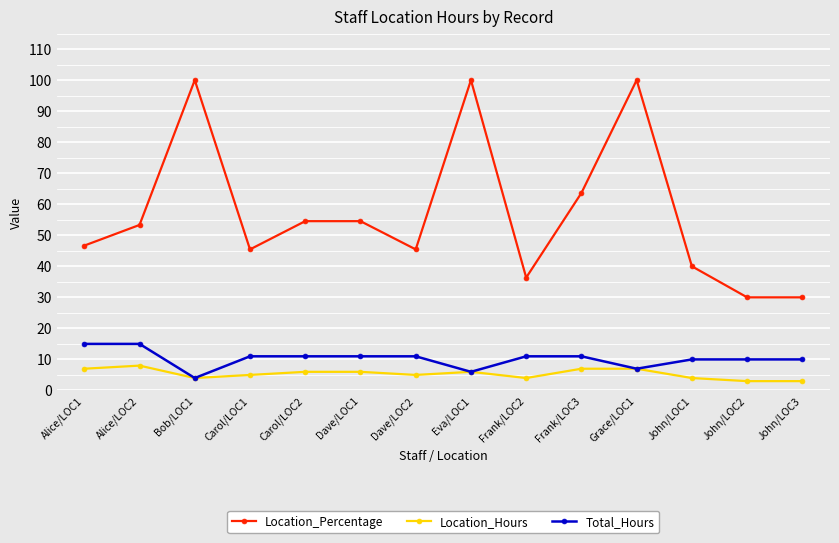

How many series are shown in this chart?

3